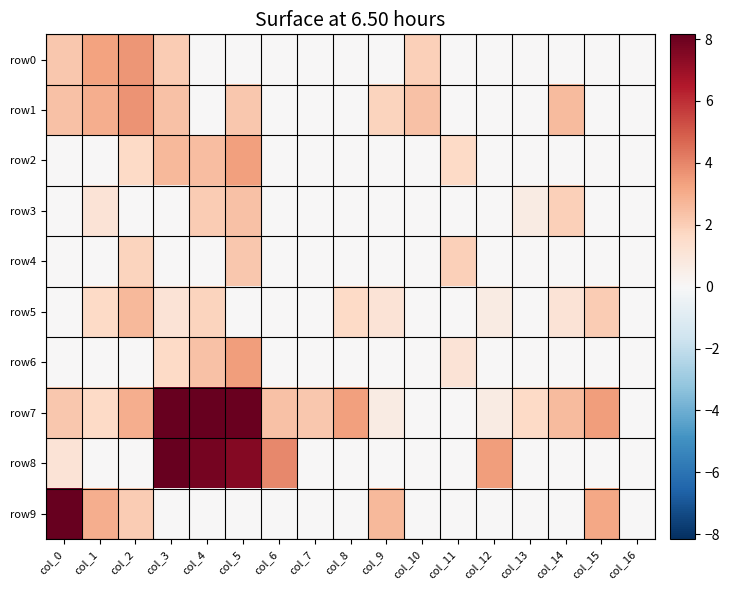

What is the total value across all series at col_8?

4.9